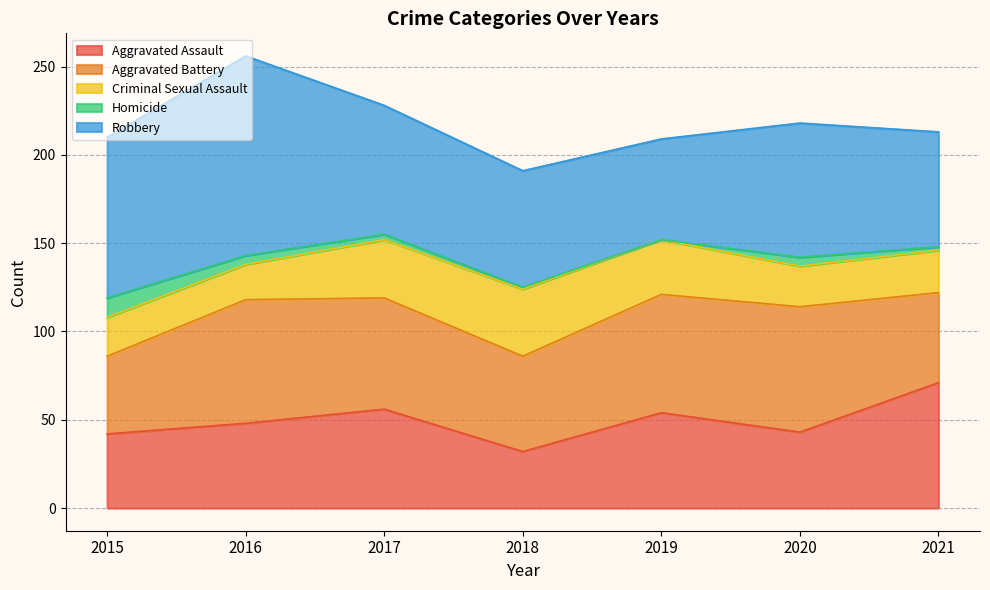

List the series in order of their peak value, highest first.

Robbery, Aggravated Assault, Aggravated Battery, Criminal Sexual Assault, Homicide